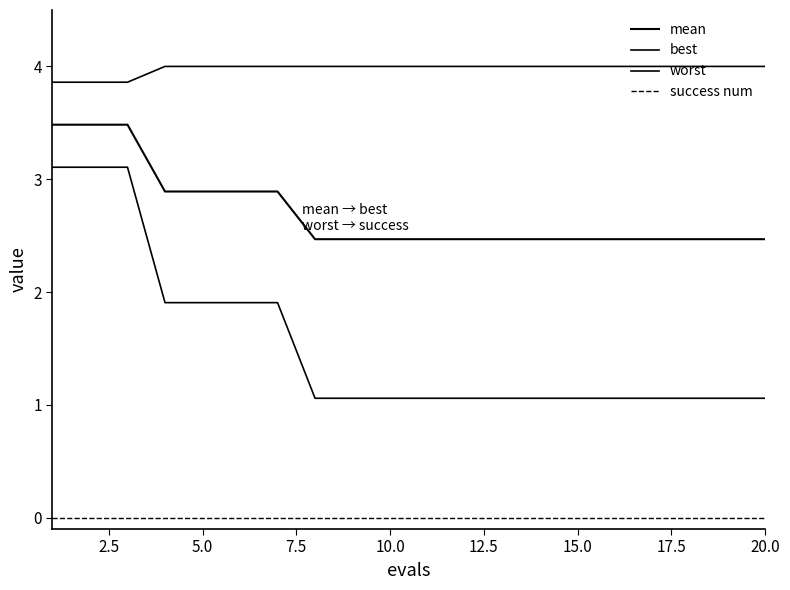

Which series has the widest spread of values?

best